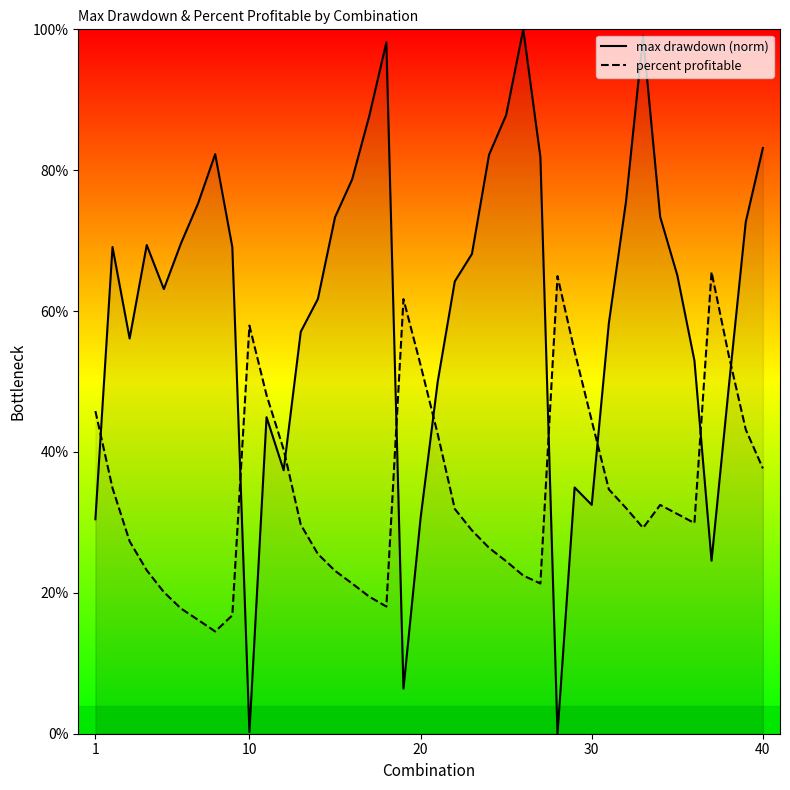

Which series has the largest range (max minus min)?

max drawdown